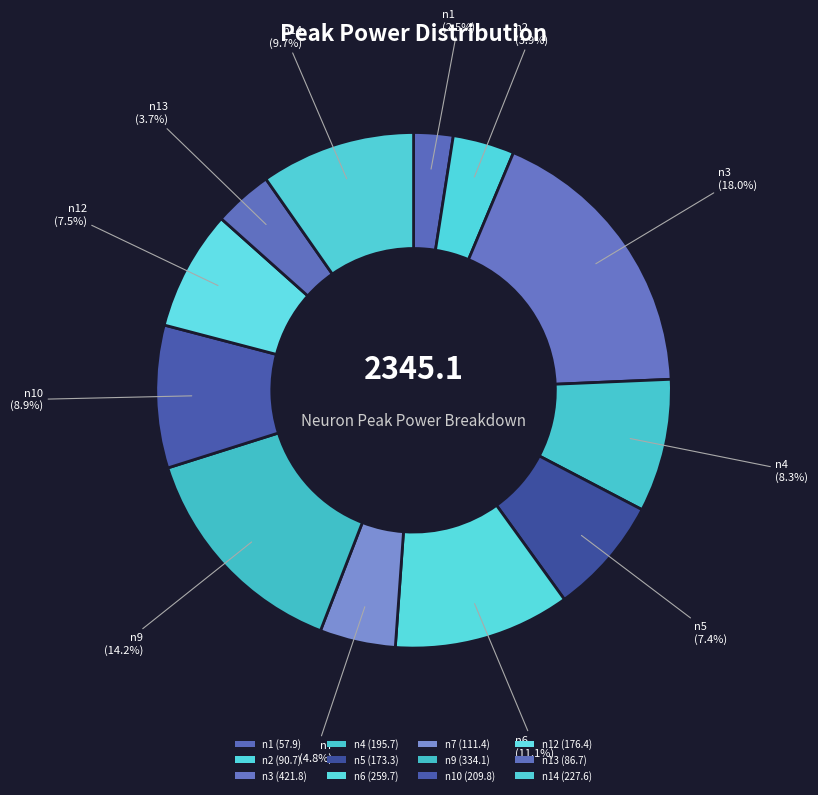

How many slices are in this pie chart?

12